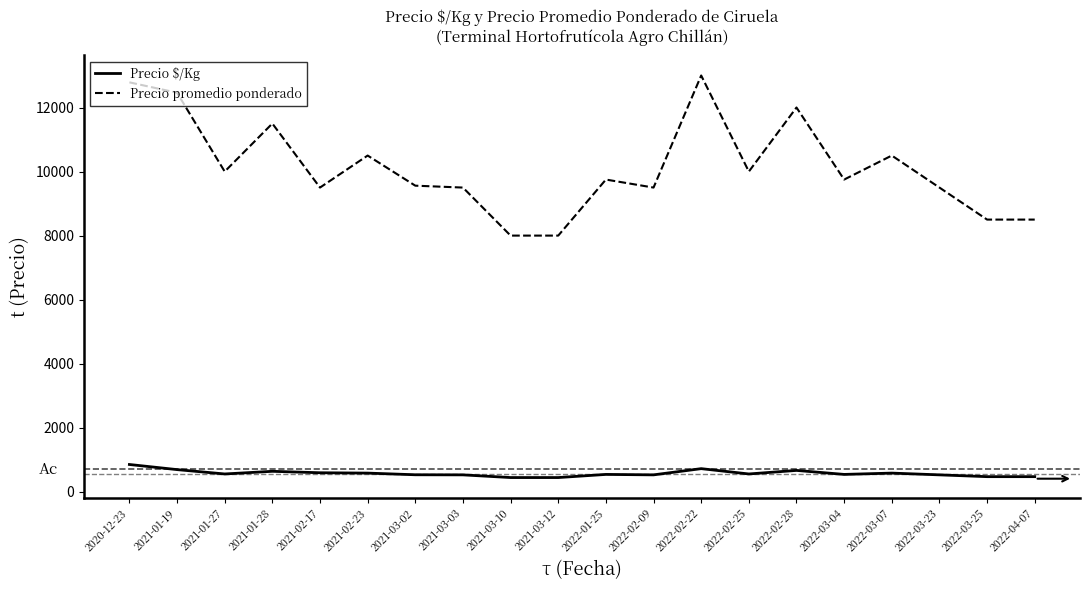

What is the maximum value shown in the chart?

13000